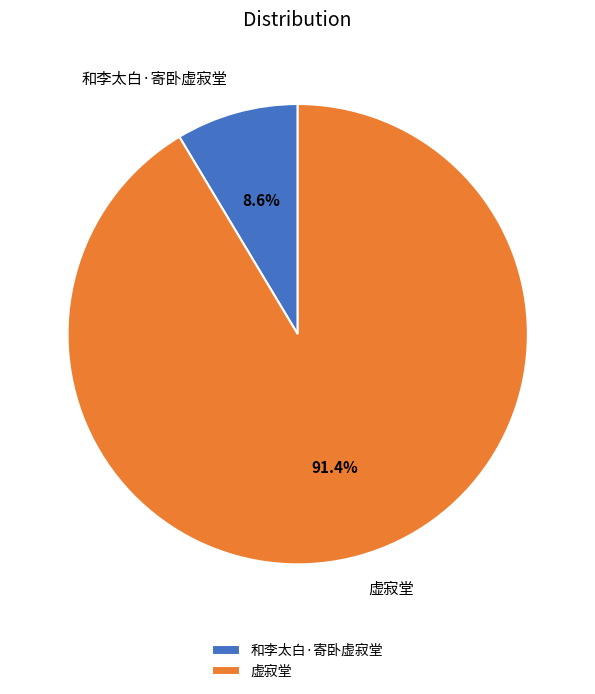

Which category accounts for the majority?

虚寂堂